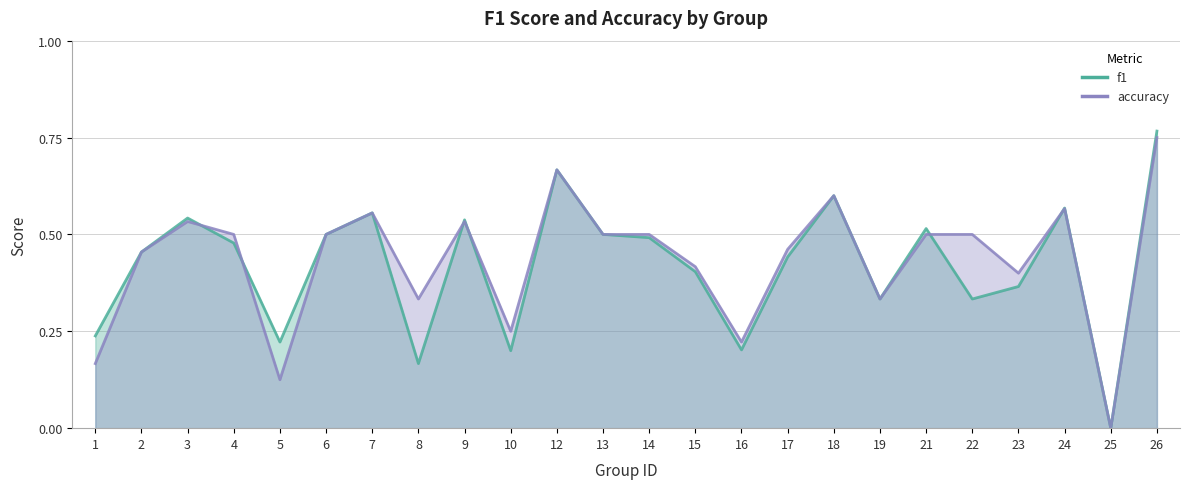

List the labels in order of f1 value, smallest first.

25, 8, 10, 16, 5, 1, 19, 22, 23, 15, 17, 2, 4, 14, 6, 13, 21, 9, 3, 7, 24, 18, 12, 26